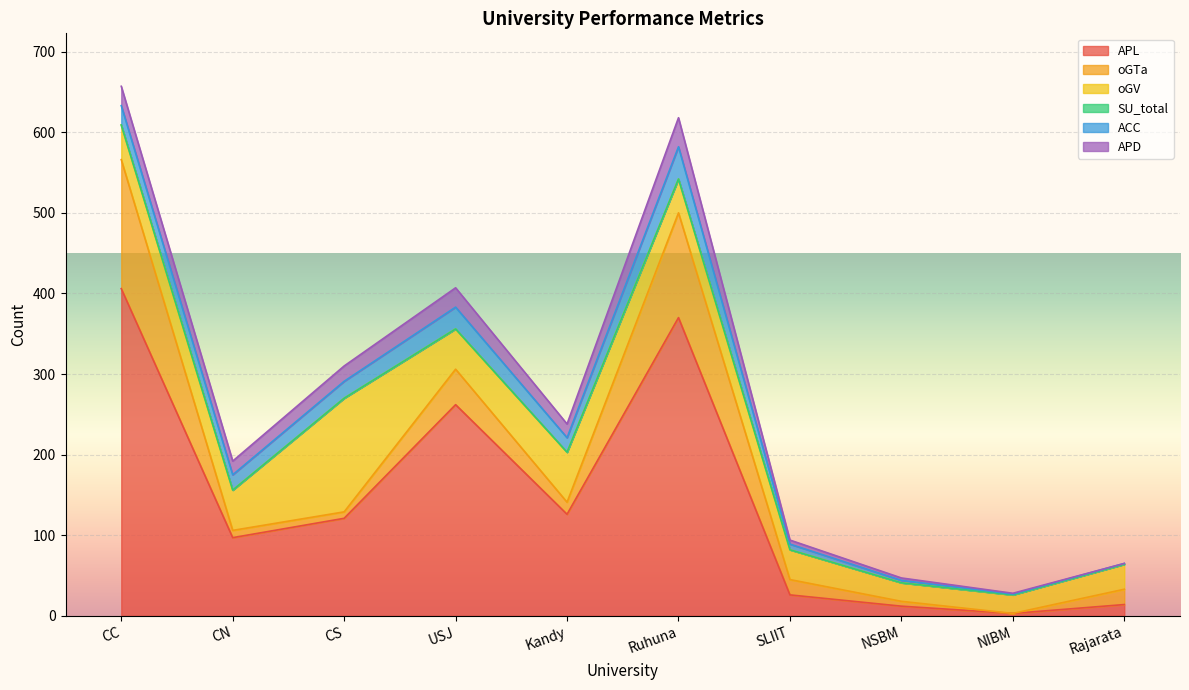

At which label is ACC closest to 20?

CN